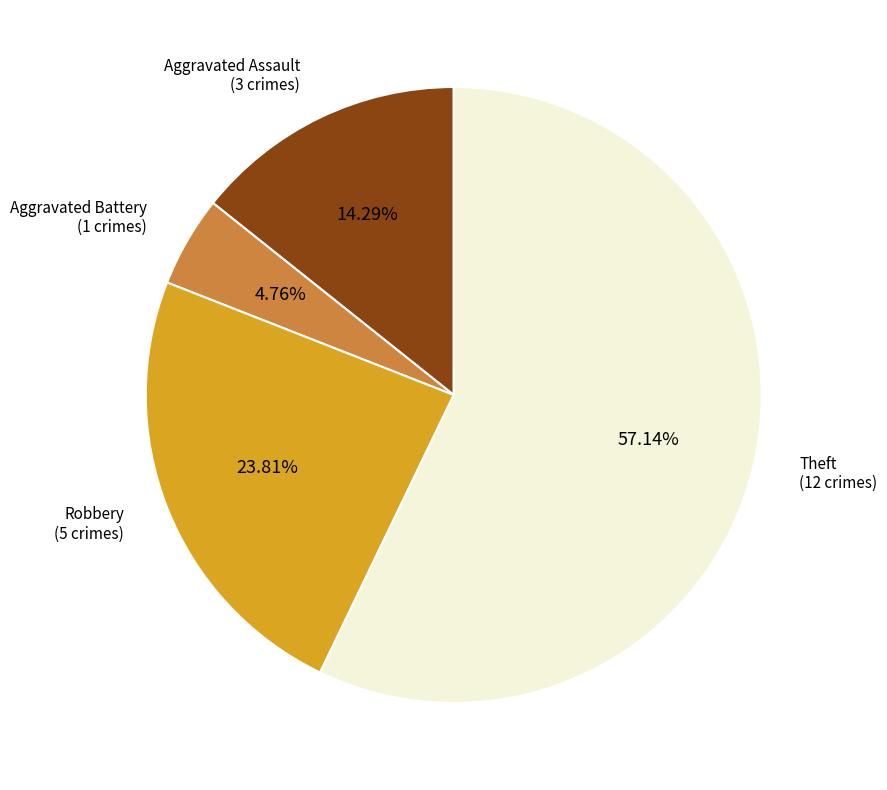

How many slices are in this pie chart?

4